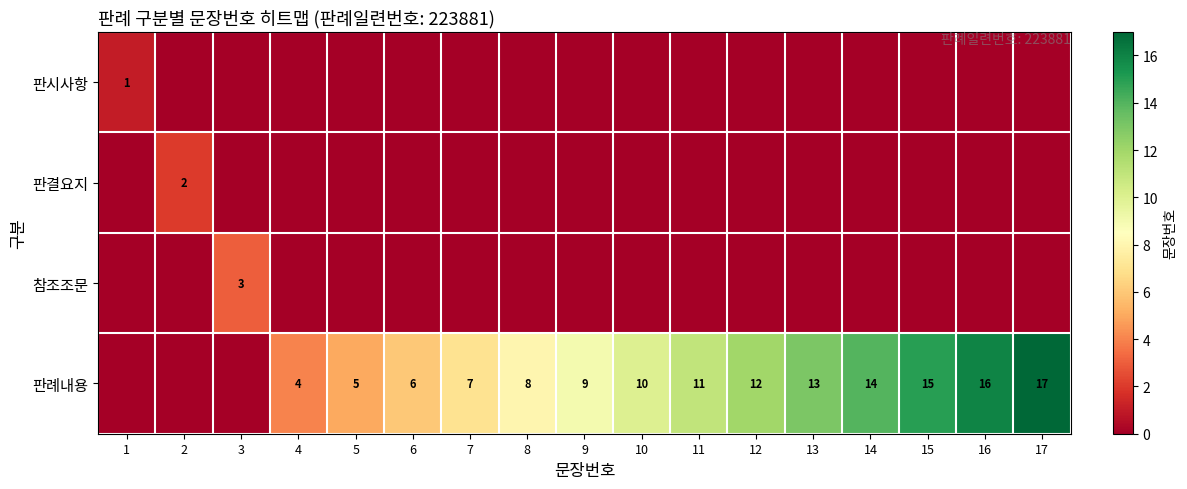

Is it true that 참조조문 equals 0 at 5?

True